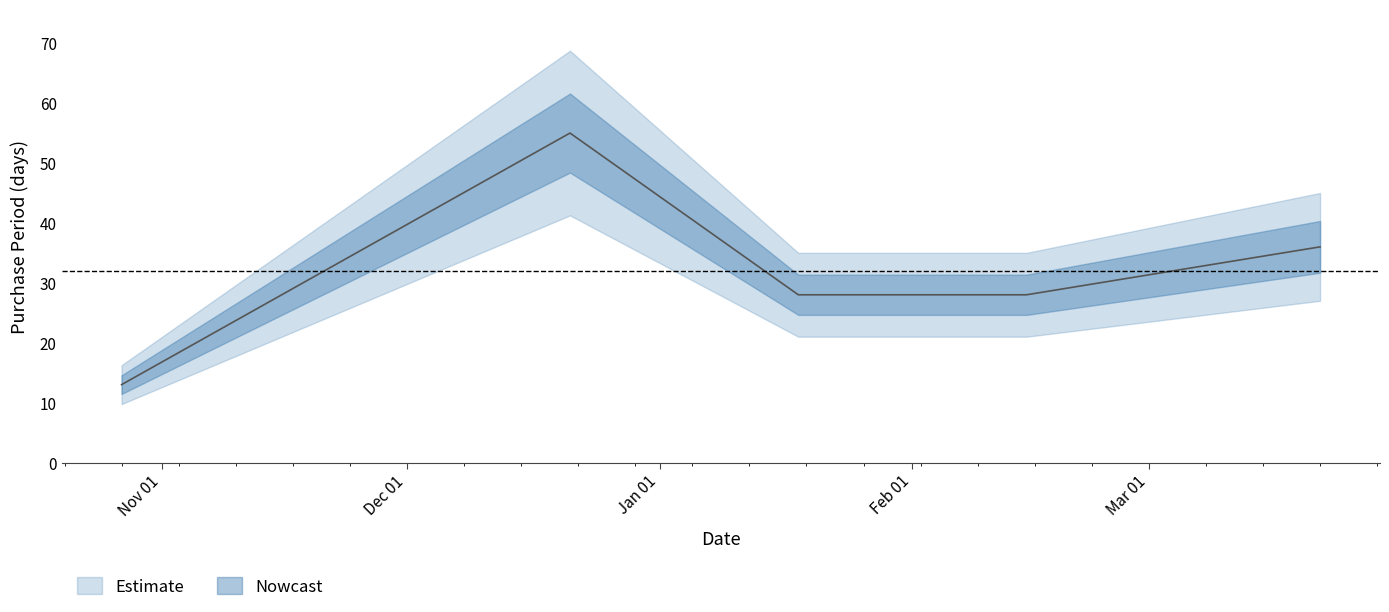

What is the average value?

32